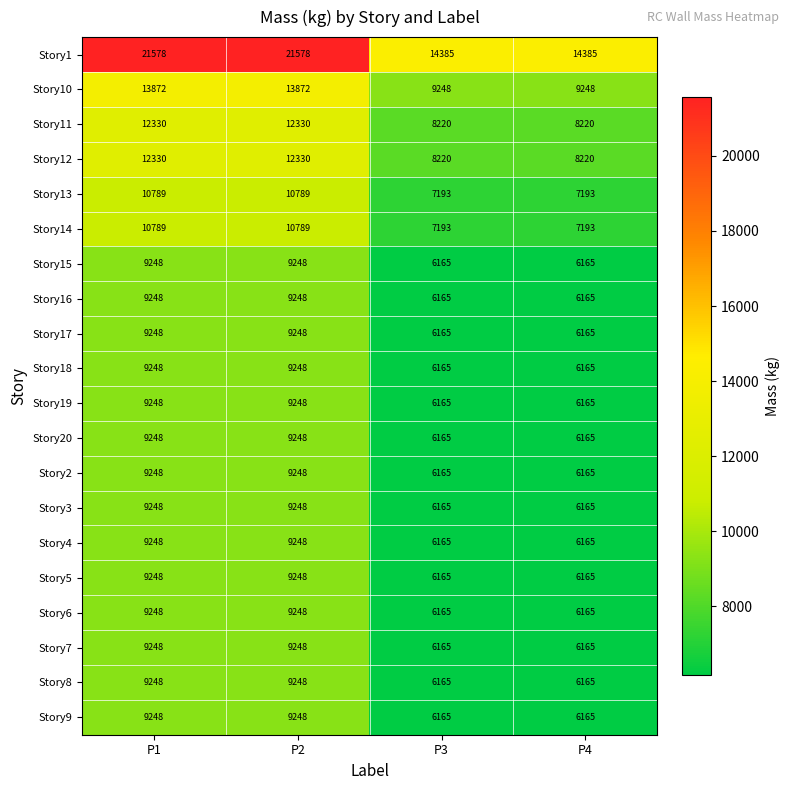

What is the difference between the highest and lowest values at P4?

8220